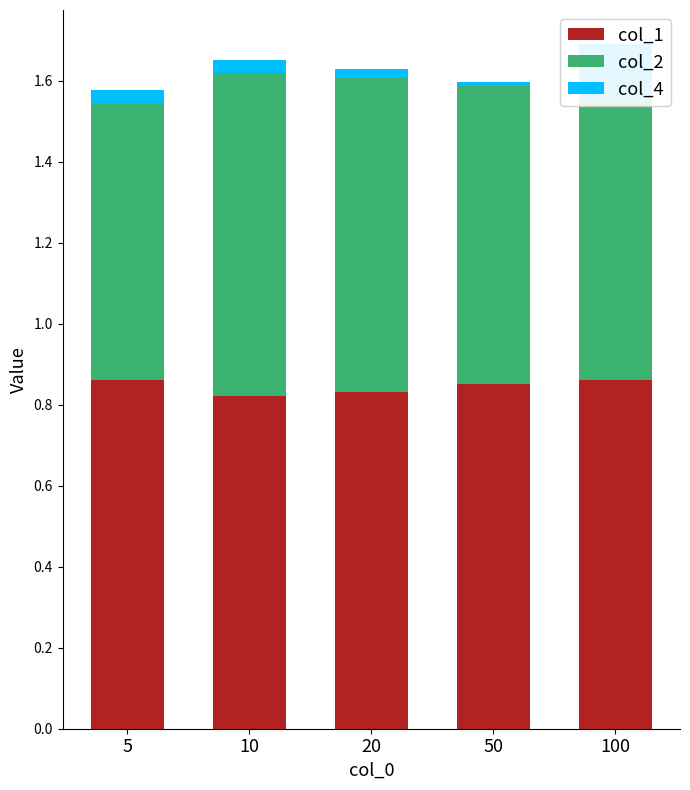

Which series changed the most between 50 and 100?

col_4